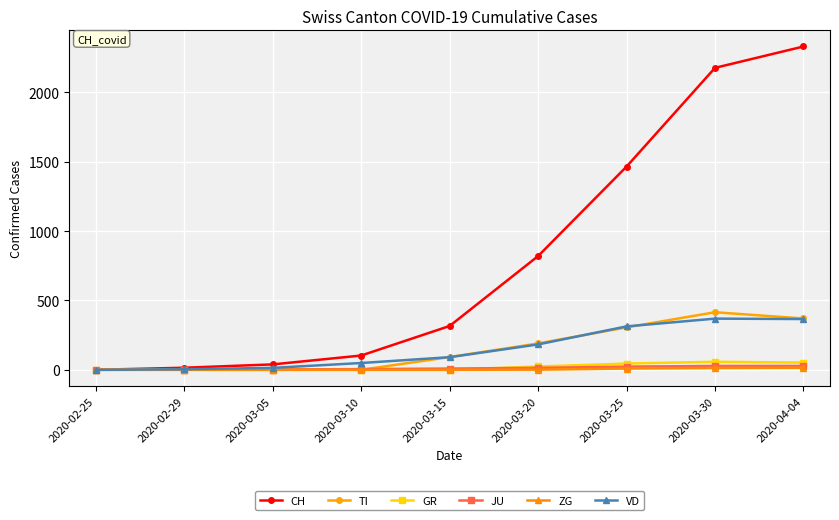

Which category has the highest value across all series?

2020-04-04